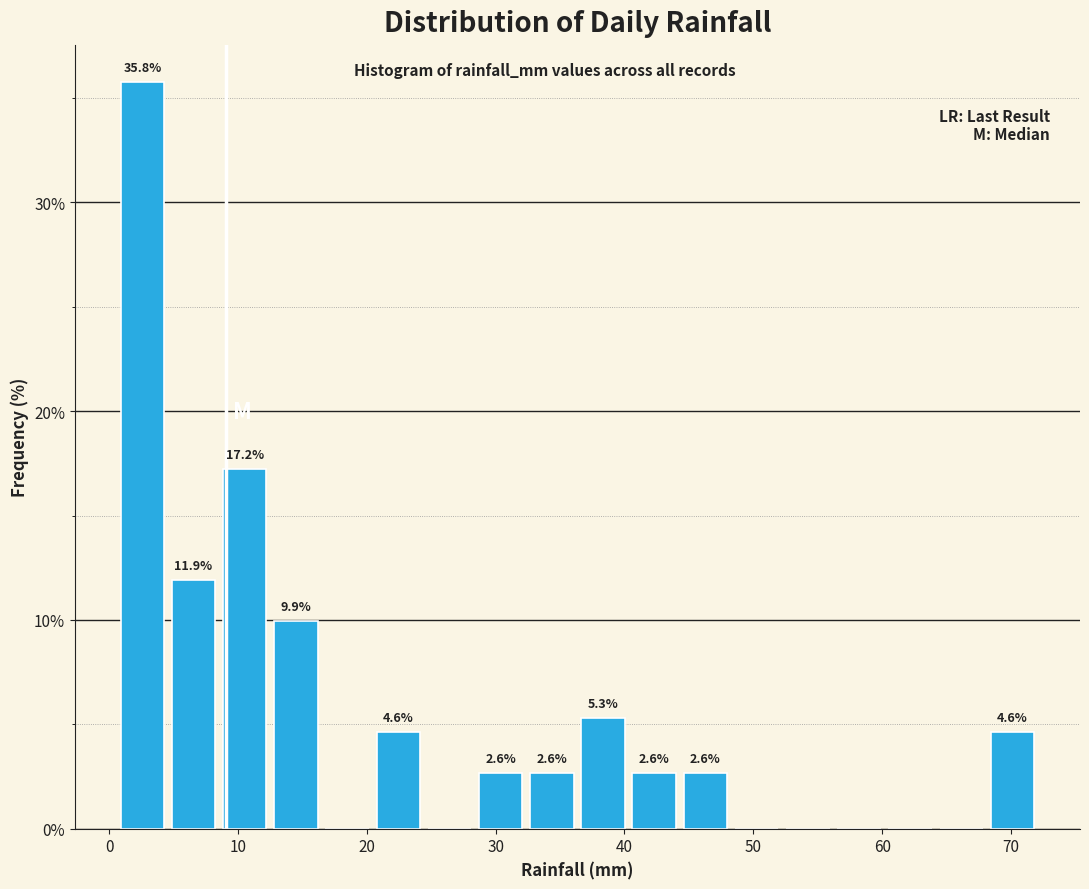

Read against the x-axis, roughly where is the centre of the tallest bar?

3